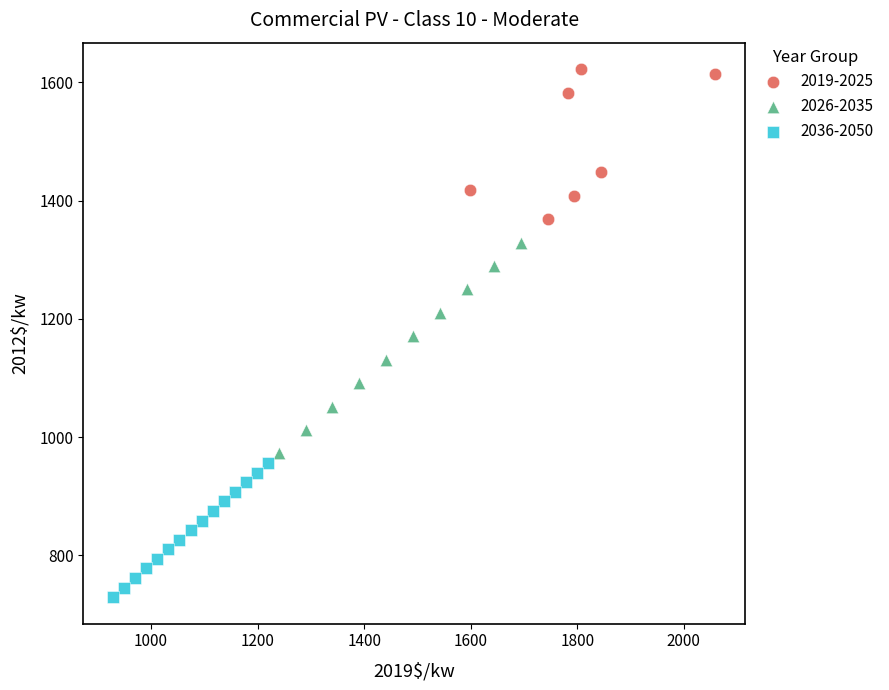

Which series reaches the maximum Y coordinate?

2019-2025